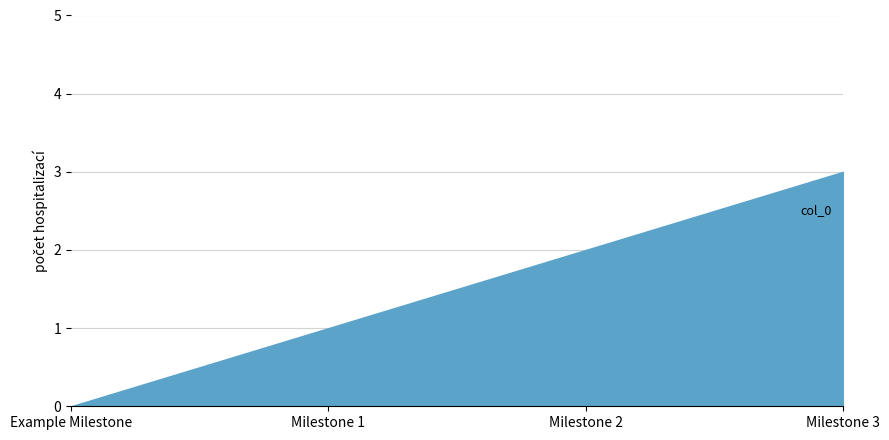

True or false: the data has more than 1 interior local peaks.

False